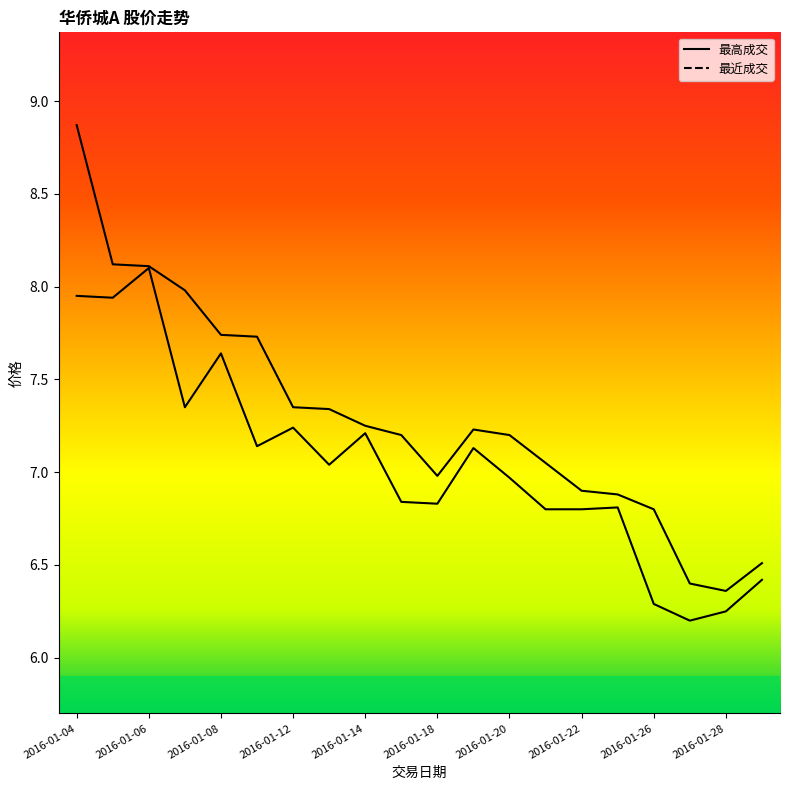

What is the average value of the 最近成交 series?

7.0